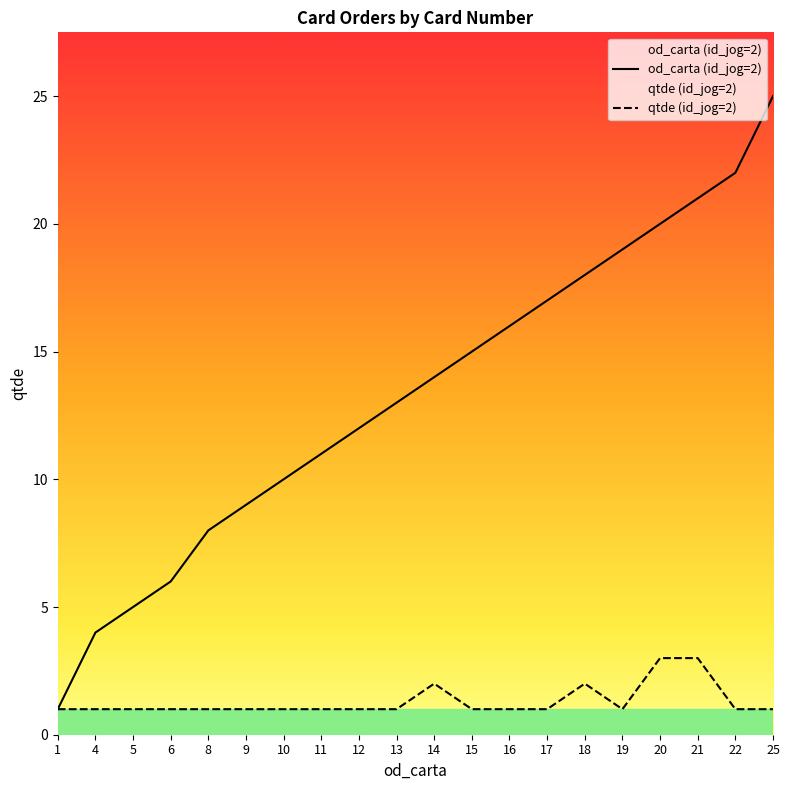

True or false: od_carta (id_jog=2) has more than 1 interior local peaks.

False